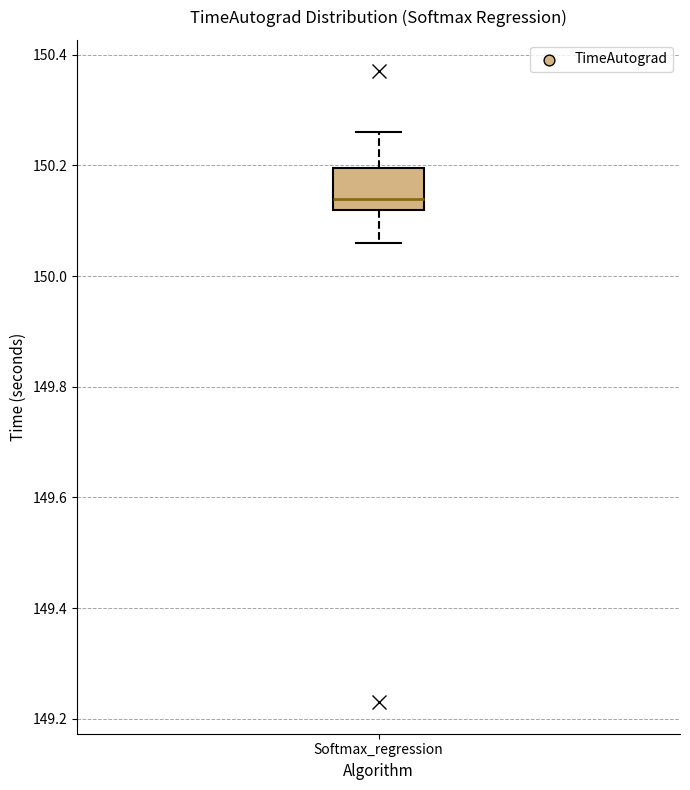

Where does the upper whisker of the box for Softmax_regression end on the y-axis? The values are not printed on the chart, so give them approximately, as read against the axis.

150.26